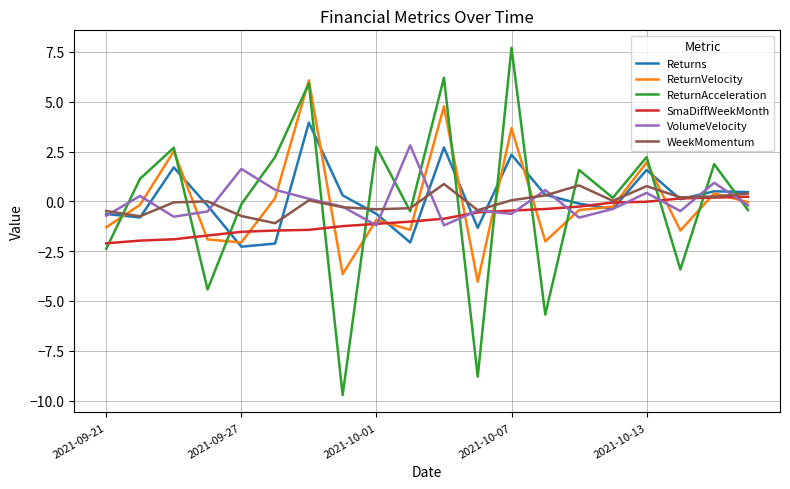

What is the greatest value displayed?

7.7